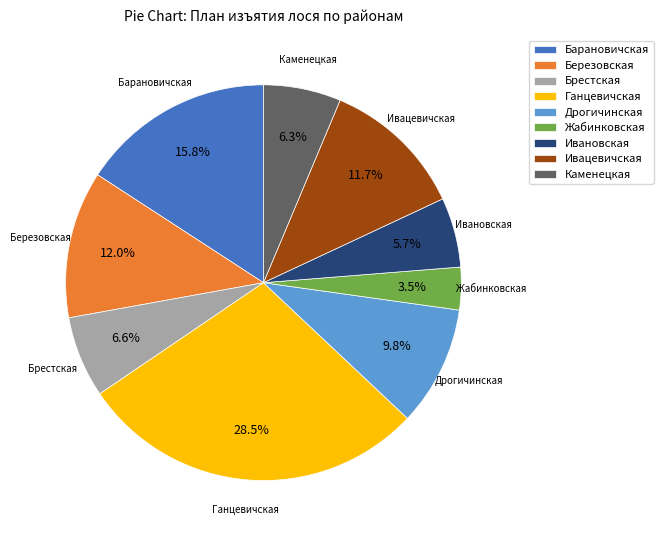

What percentage is the Барановичская slice, to the nearest percent?

16%